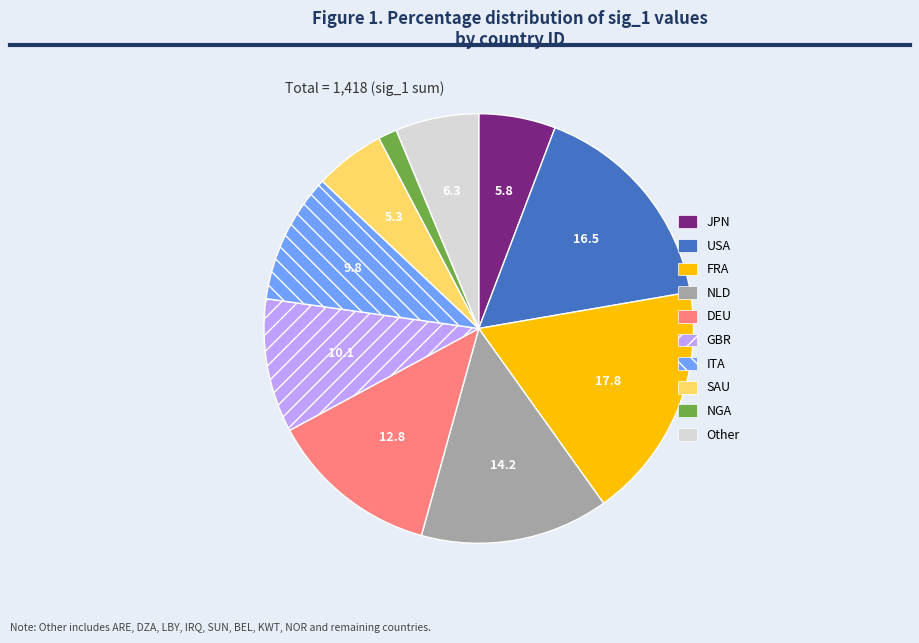

Approximately how many times larger is the value at NLD compared to JPN?

2.5